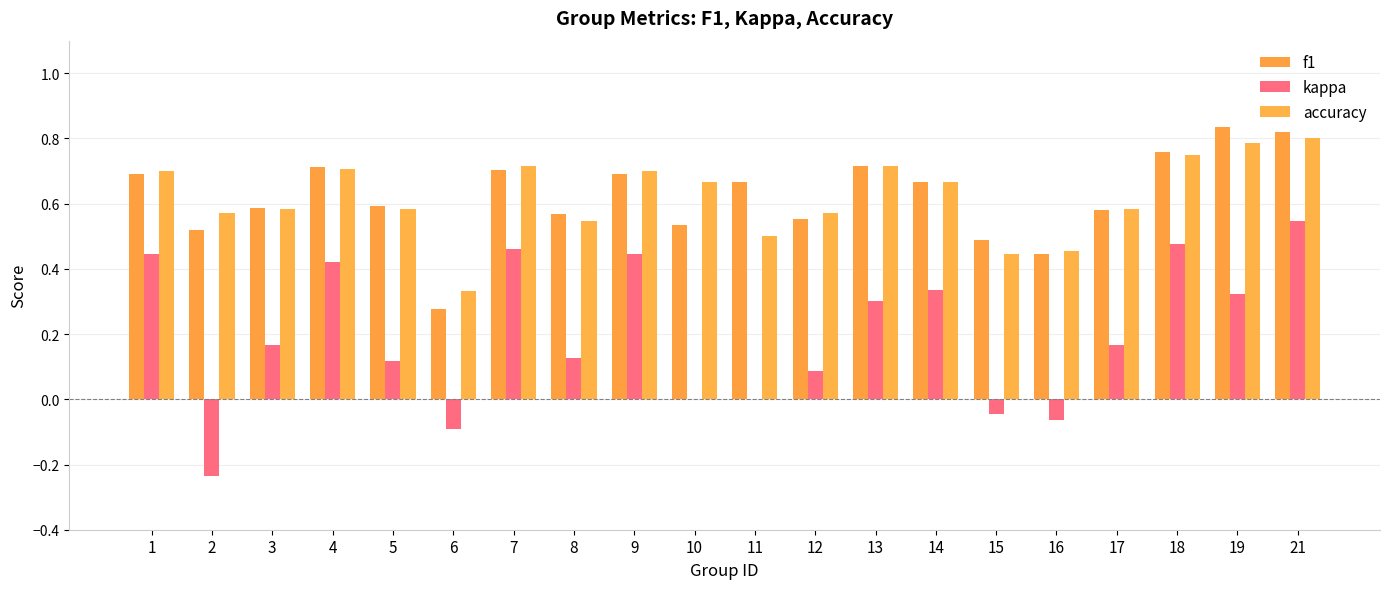

The value of kappa at 21 is 0.4. True or false?

False